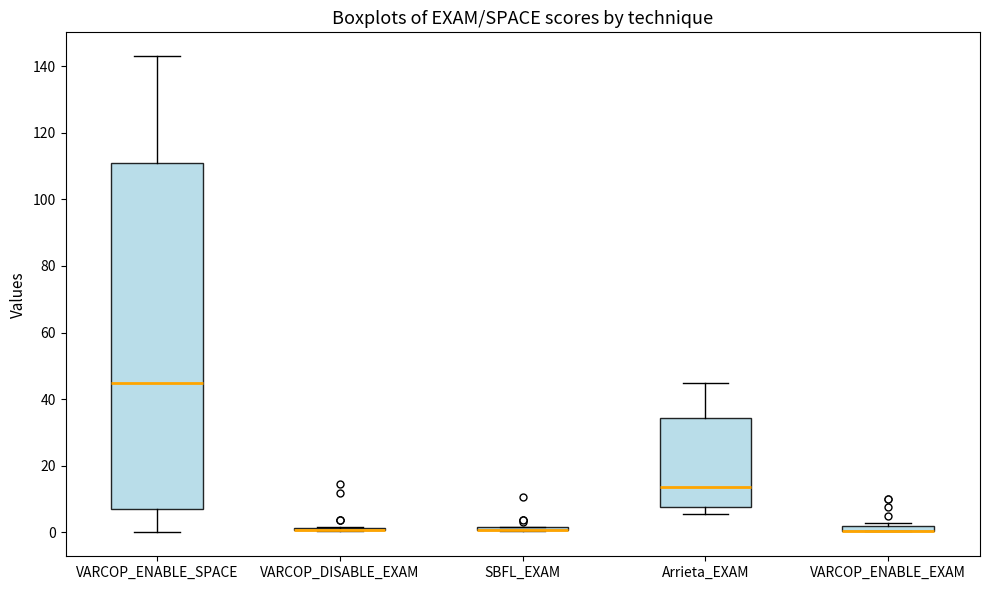

Where is the upper edge of the box for VARCOP_ENABLE_EXAM on the y-axis? The values are not printed on the chart, so give them approximately, as read against the axis.

2